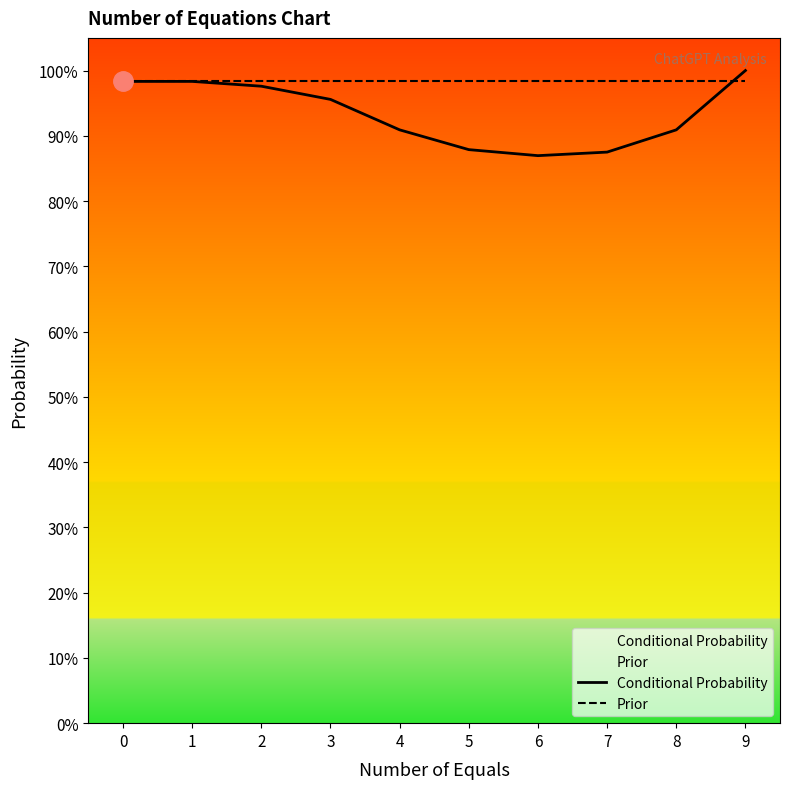

What is the approximate value of Conditional Probability at 2?

1.0